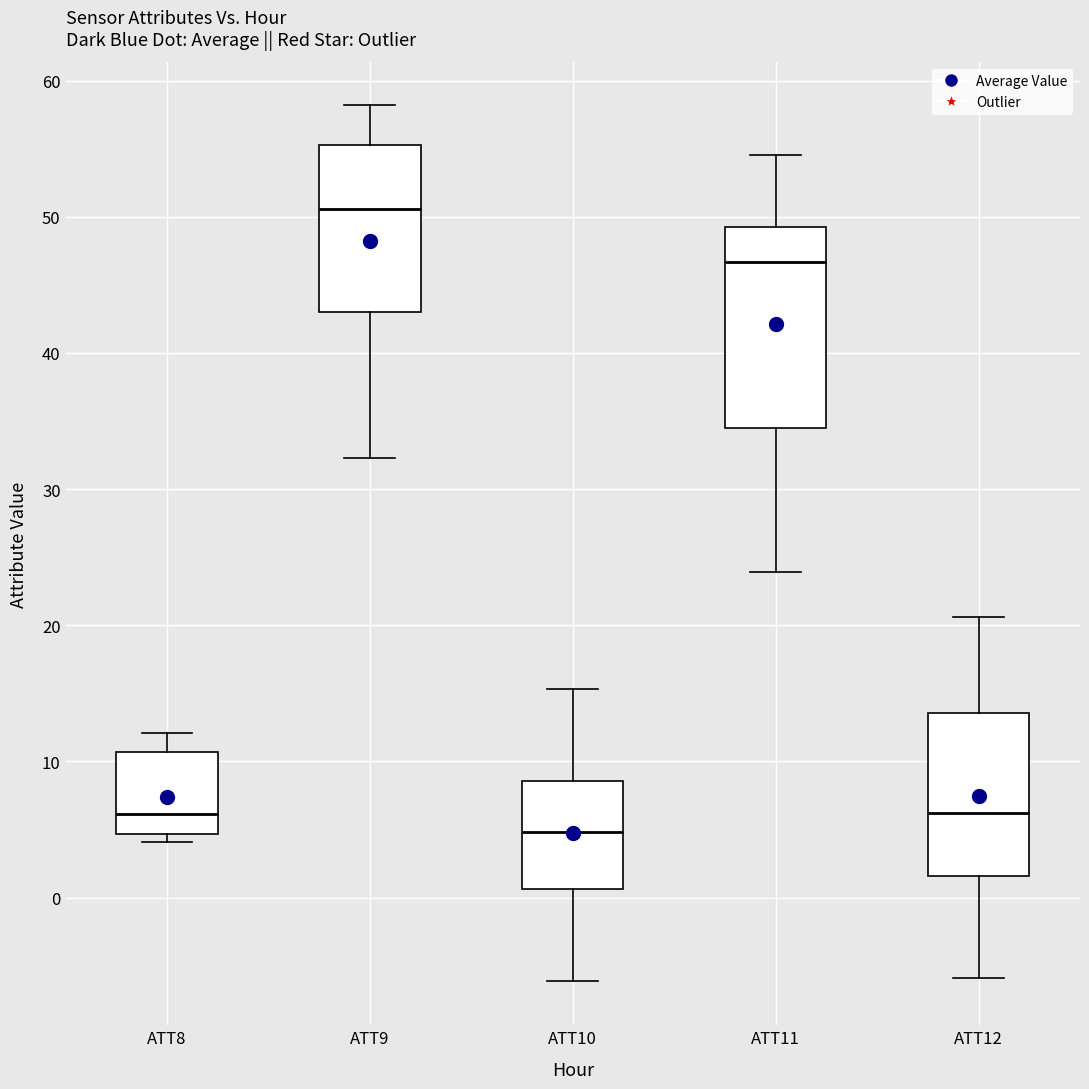

Reading left to right, transcribe this box plot: for each box, give where its median line is, the range the box spans, and where its two whiskers end, as read against the y-axis. The values are not printed on the chart, so give them approximately, as read against the axis.

ATT8: median 6, box 5 to 11, whiskers 4 to 12
ATT9: median 51, box 43 to 55, whiskers 32 to 58
ATT10: median 5, box 1 to 9, whiskers -6 to 15
ATT11: median 47, box 34 to 49, whiskers 24 to 55
ATT12: median 6, box 2 to 14, whiskers -6 to 21